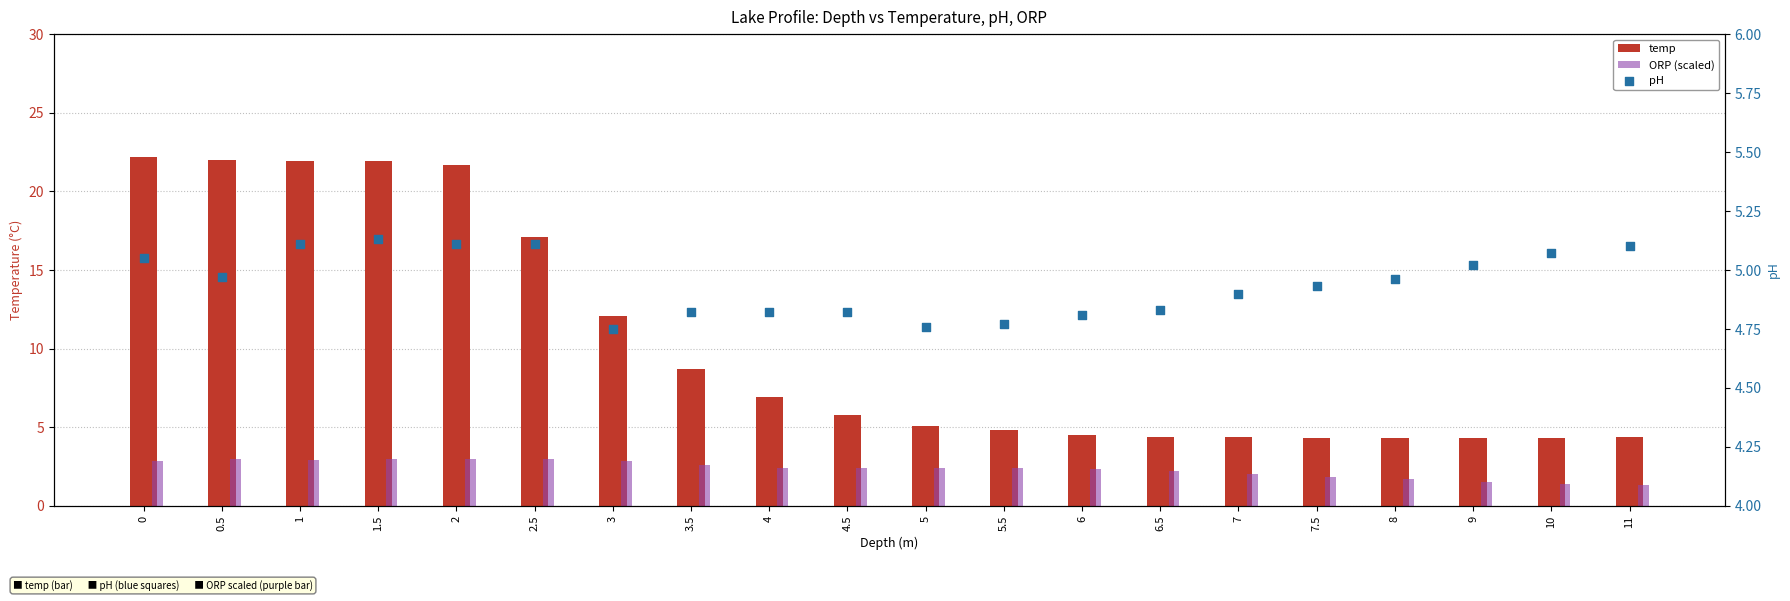

Which series contains the highest Y value?

temp